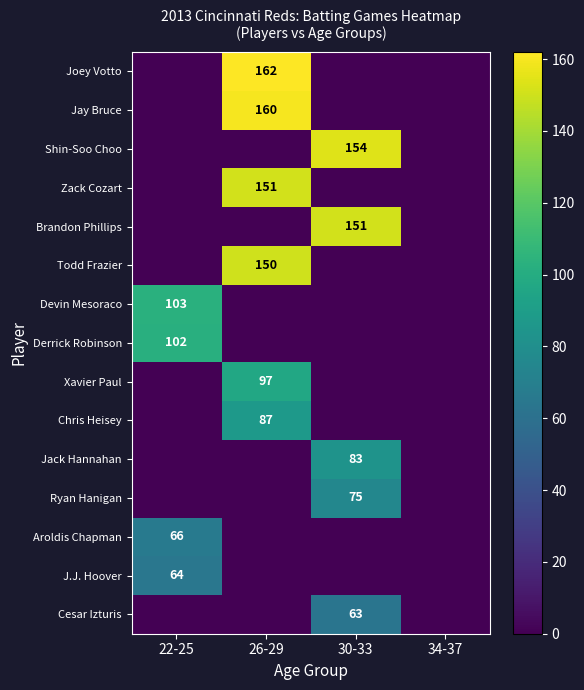

The Chris Heisey series shows 31 at 26-29. True or false?

False